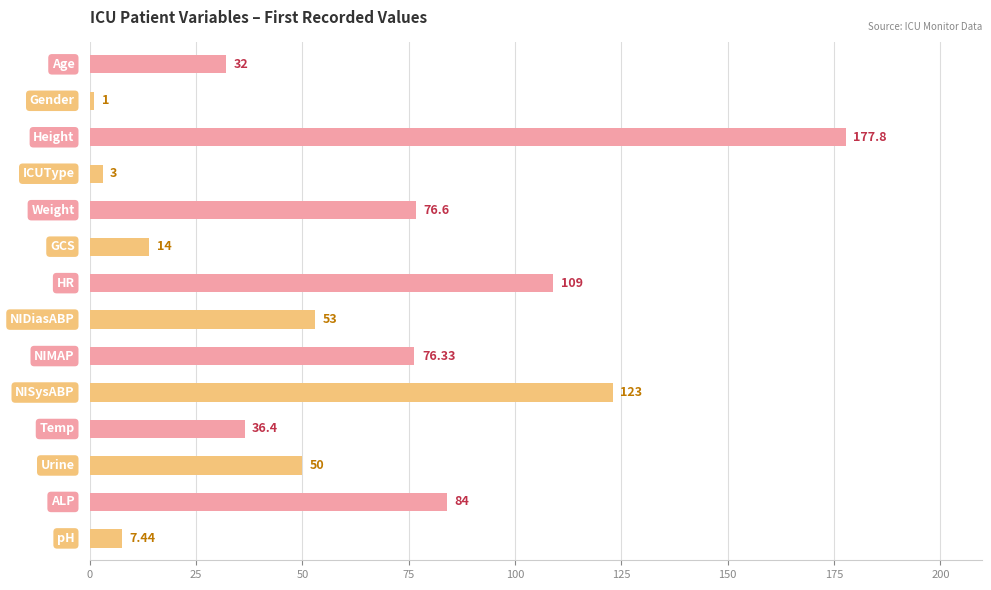

Where is the data nearest to the value 89?

12